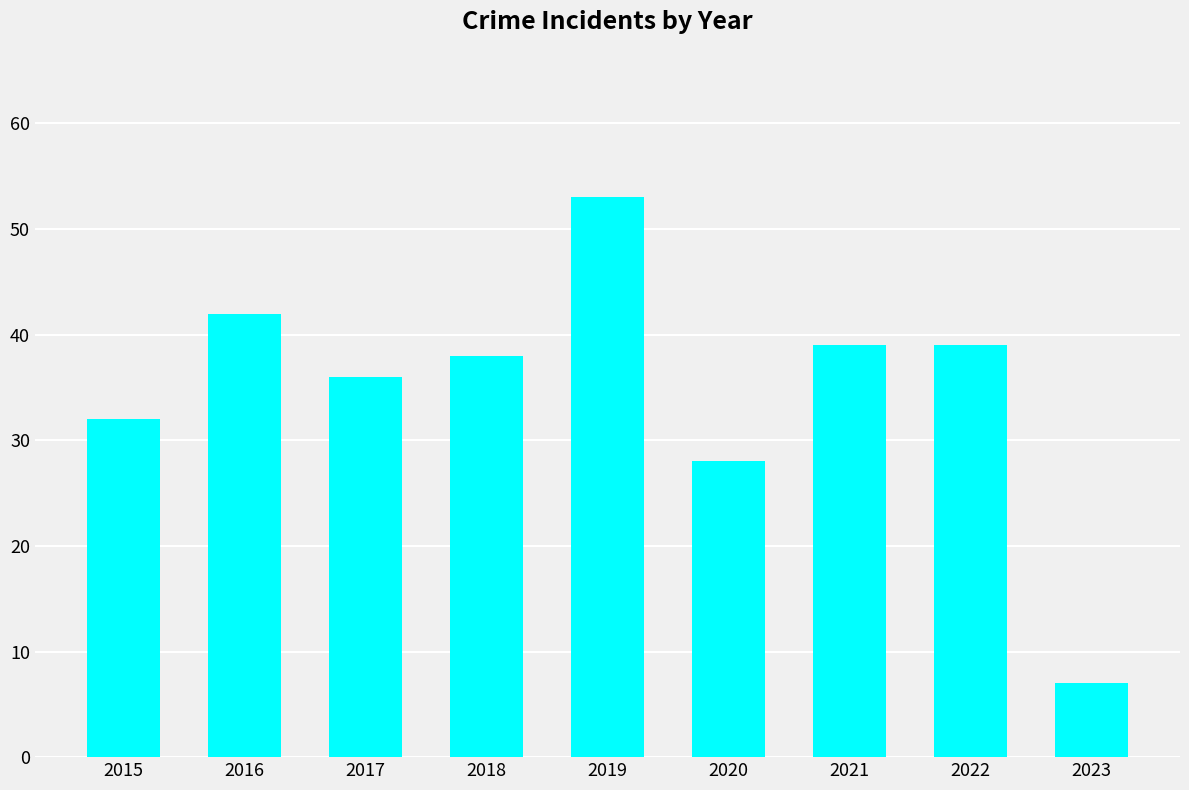

What is the value of the 6th bar from the left?

28